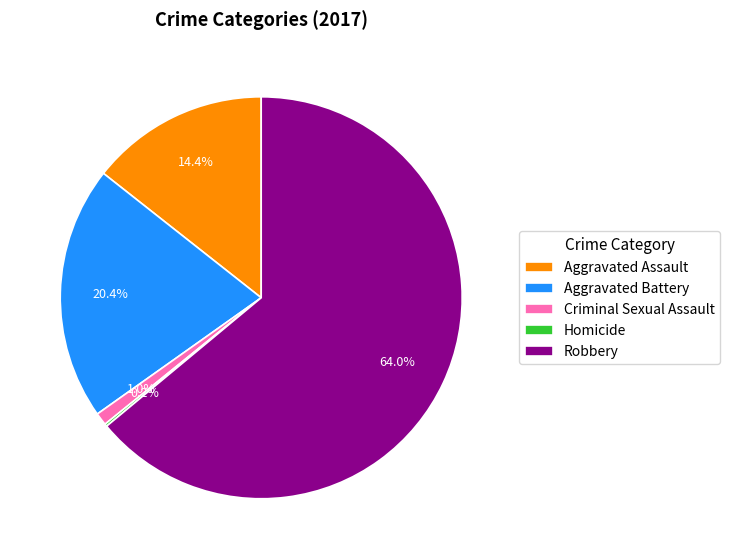

Which slice represents more than half of the pie?

Robbery